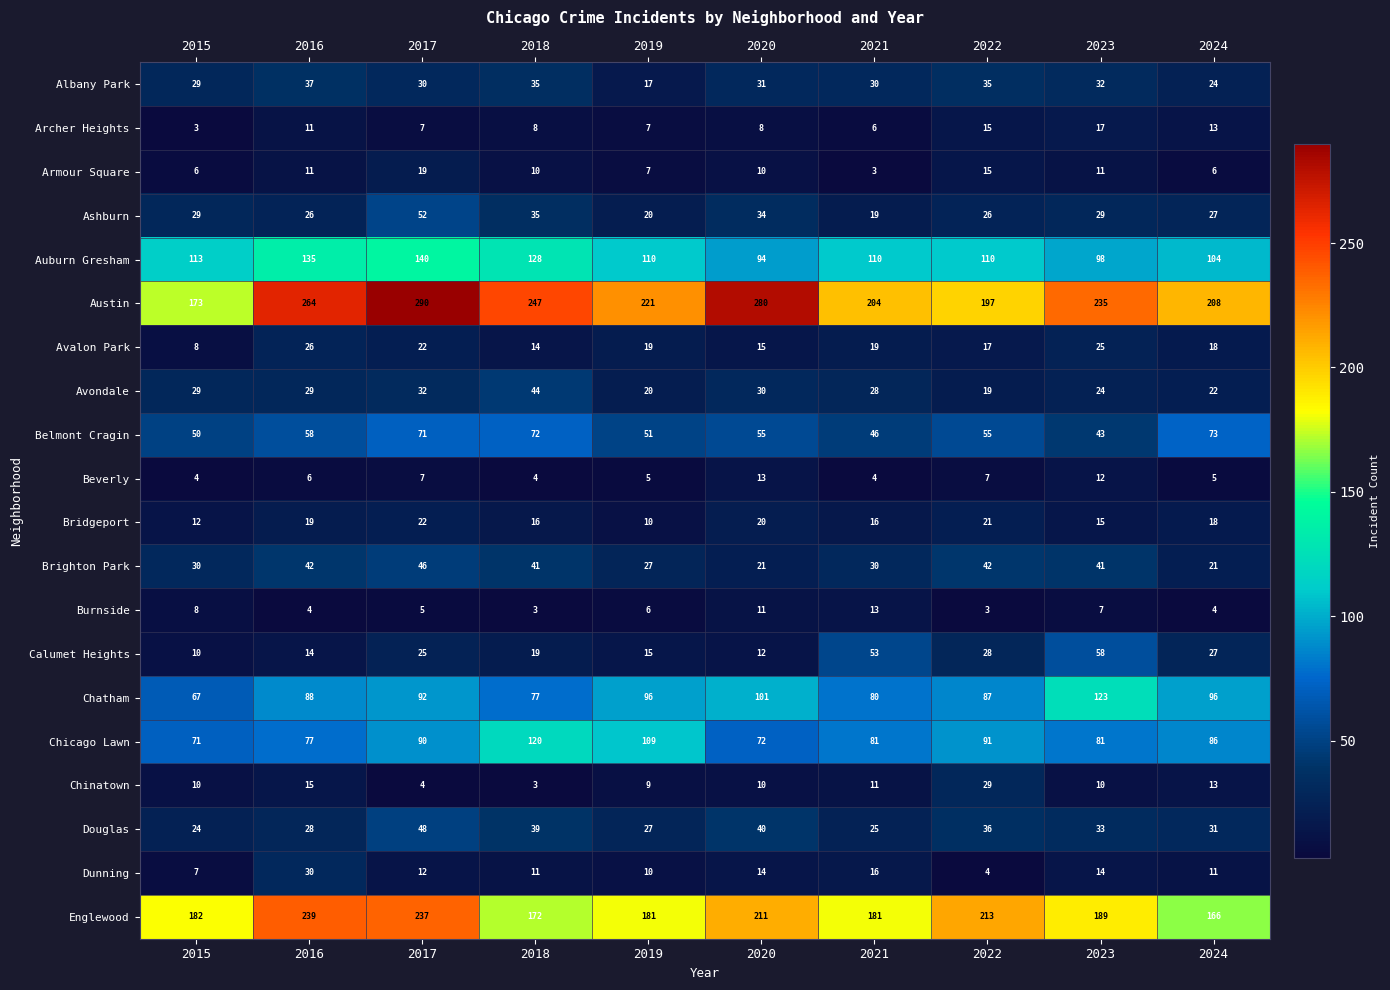

What is the sum of all Englewood values?

1971